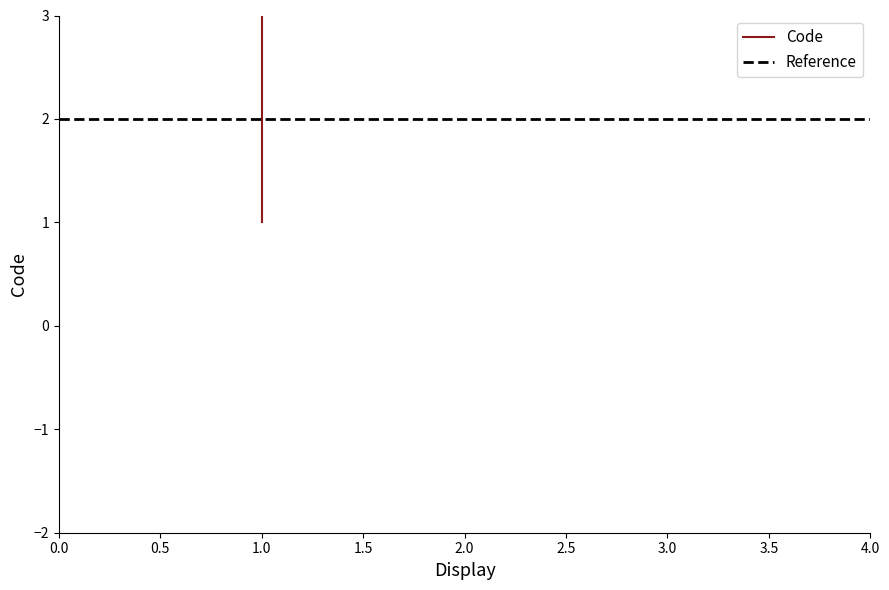

What is the average value?

2